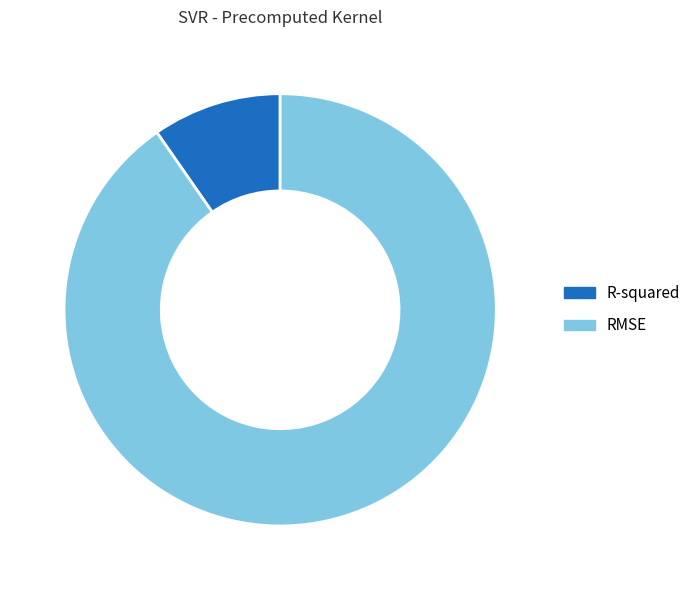

To the nearest percent, what is the combined percentage of RMSE and R-squared?

100%